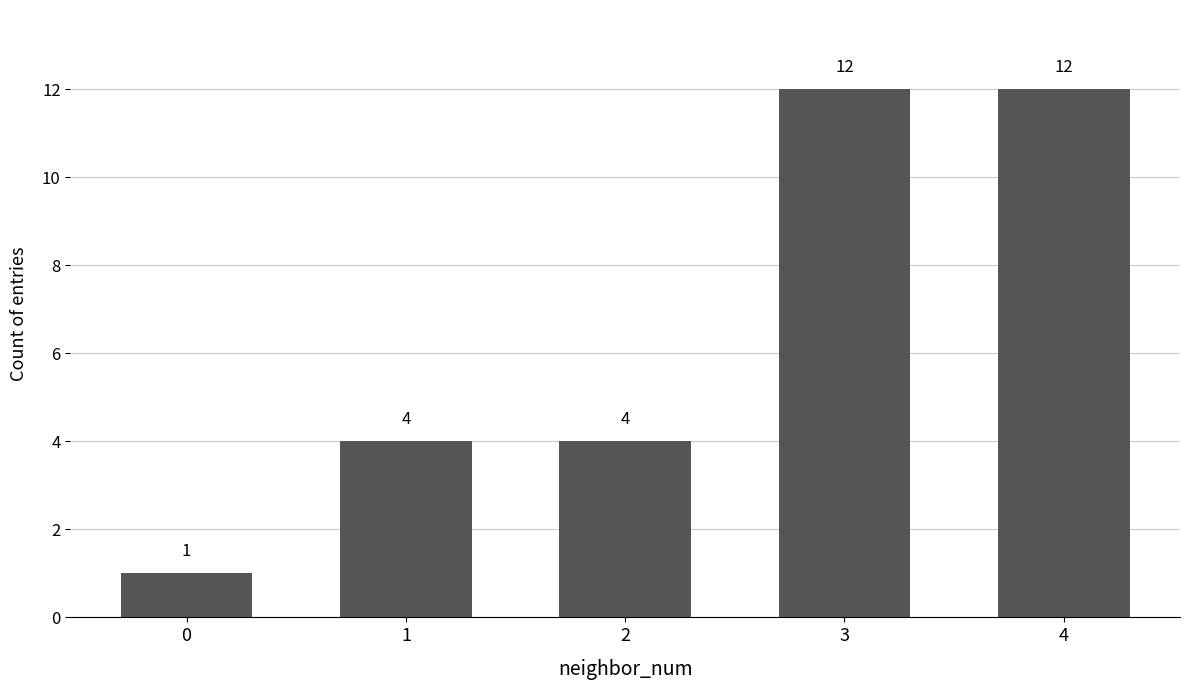

Which has a higher value, 4 or 1?

4